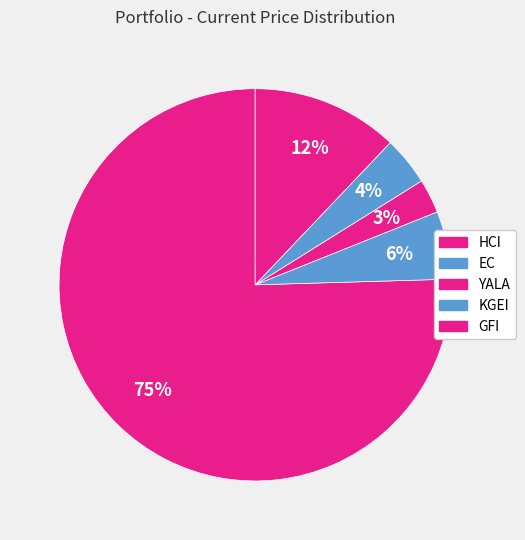

How many slices are in this pie chart?

5